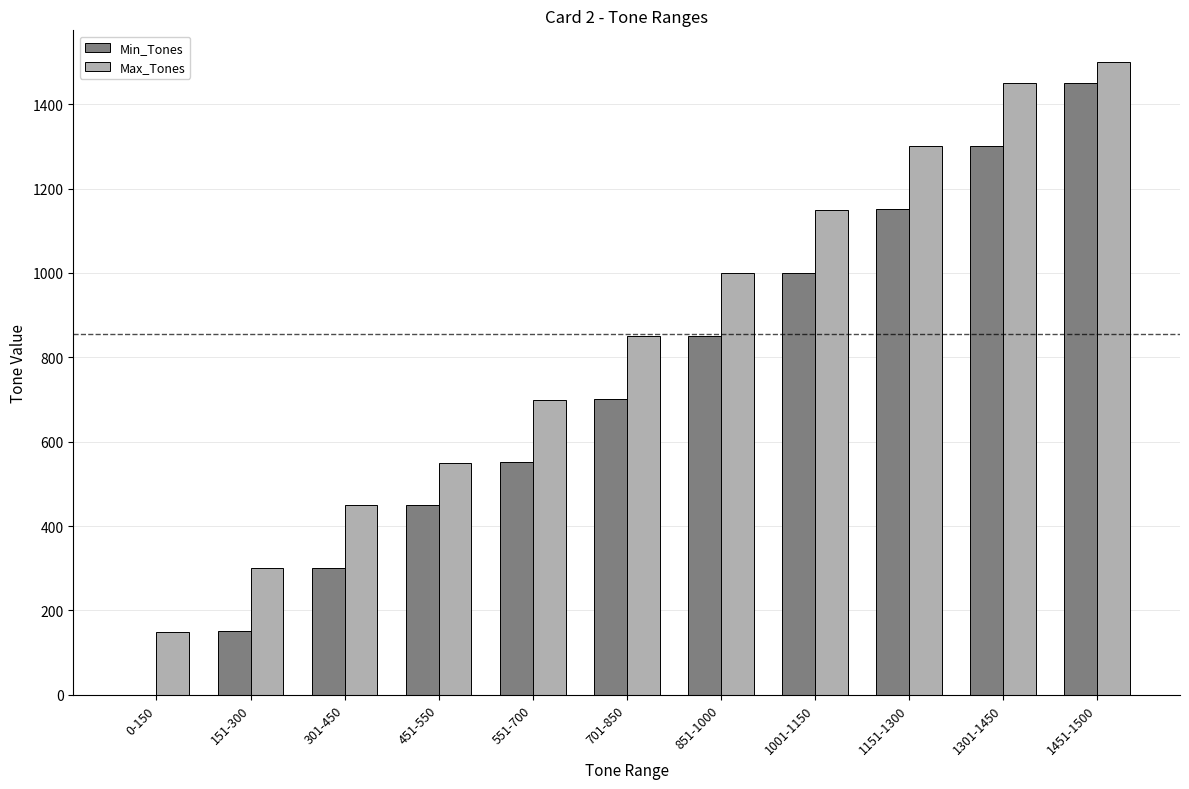

Is the value of Max_Tones at 451-550 greater than the value of Min_Tones at 701-850?

No